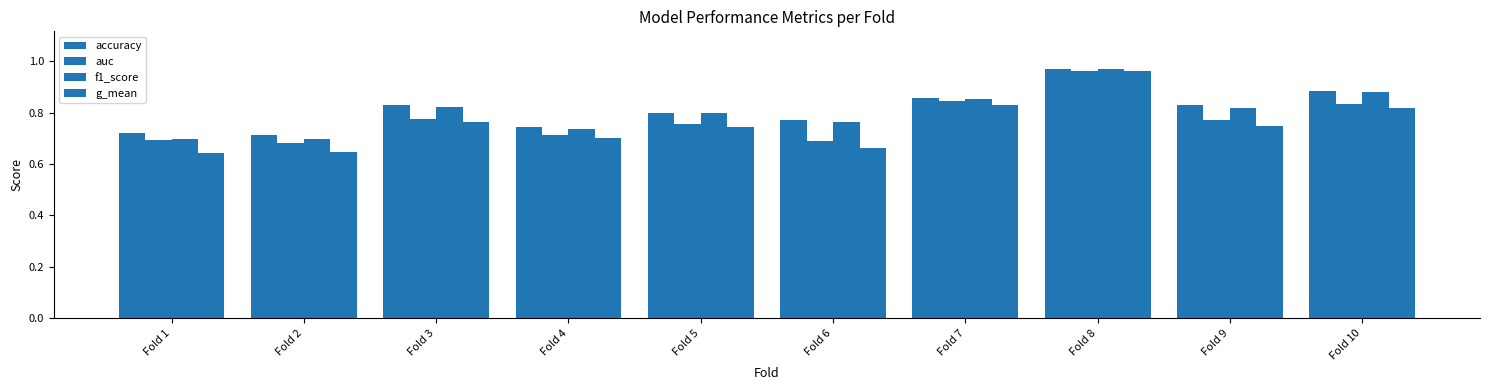

What is the difference between the highest and lowest values at Fold 6?

0.1